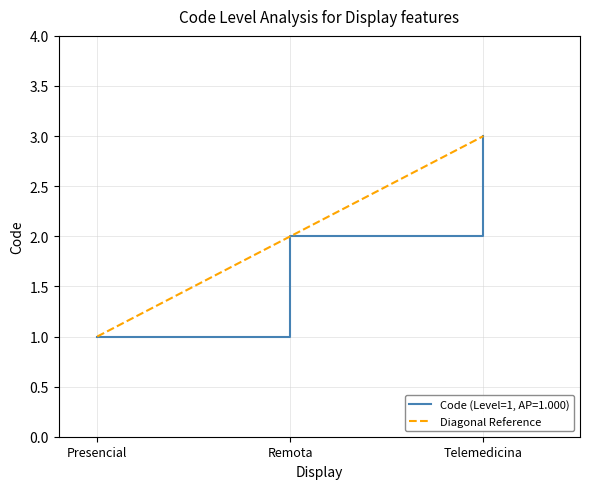

What position from the right is Presencial?

3